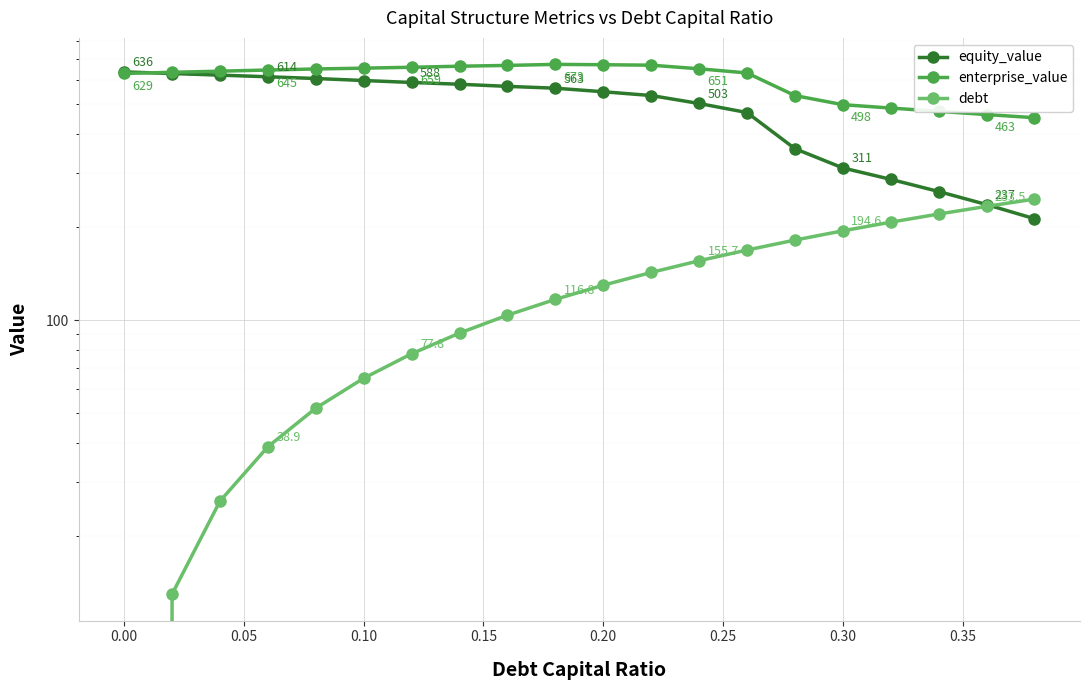

Rank the series by their average value, from highest to lowest.

enterprise_value, equity_value, debt